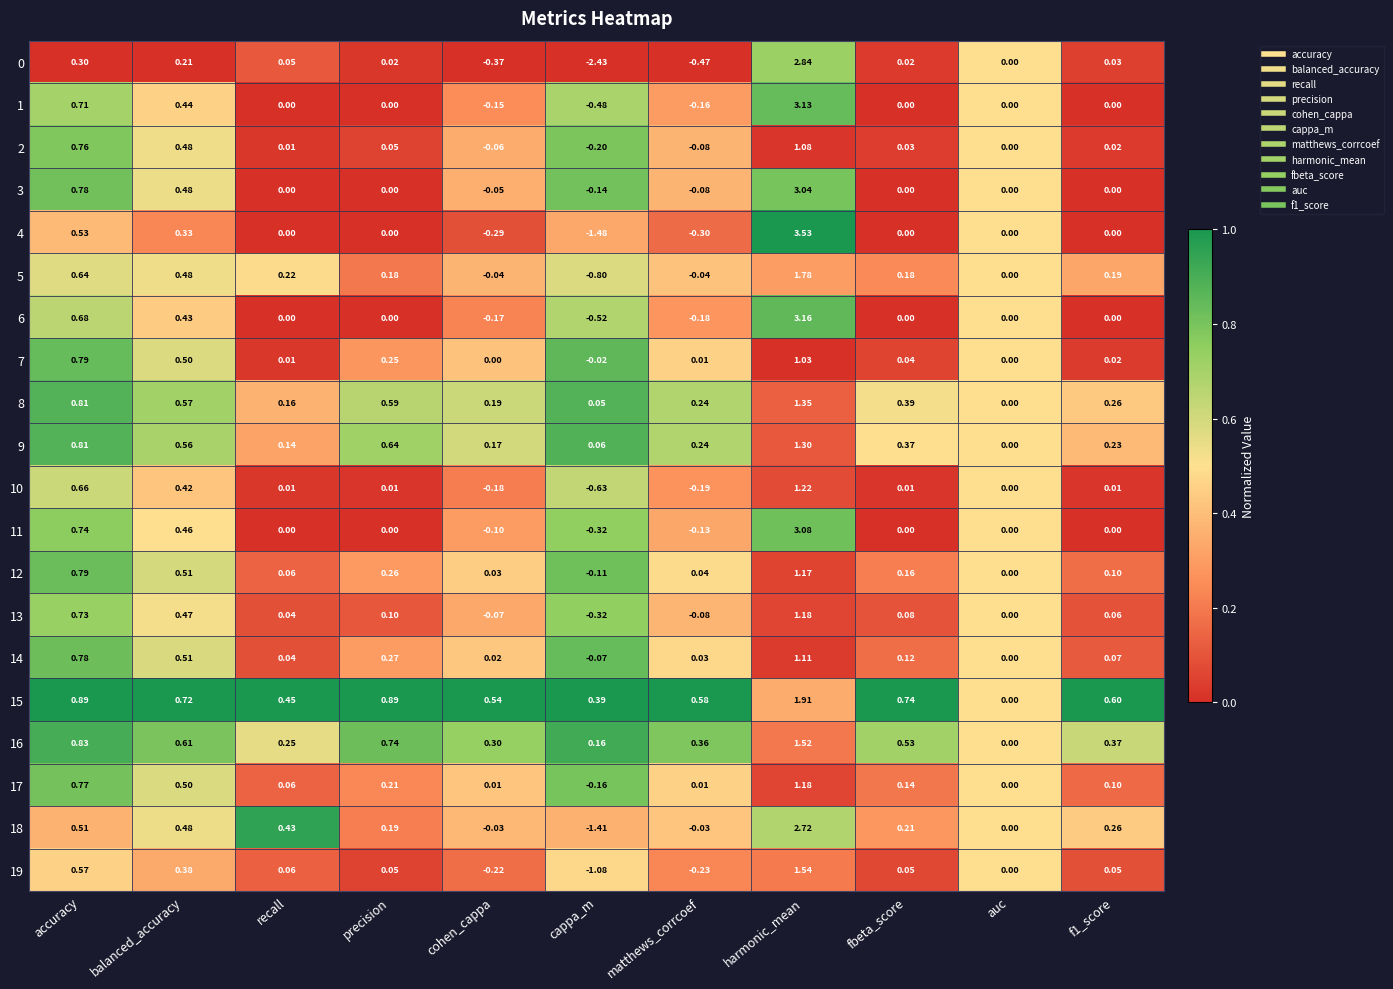

How many data points in 2 are less than 0?

3